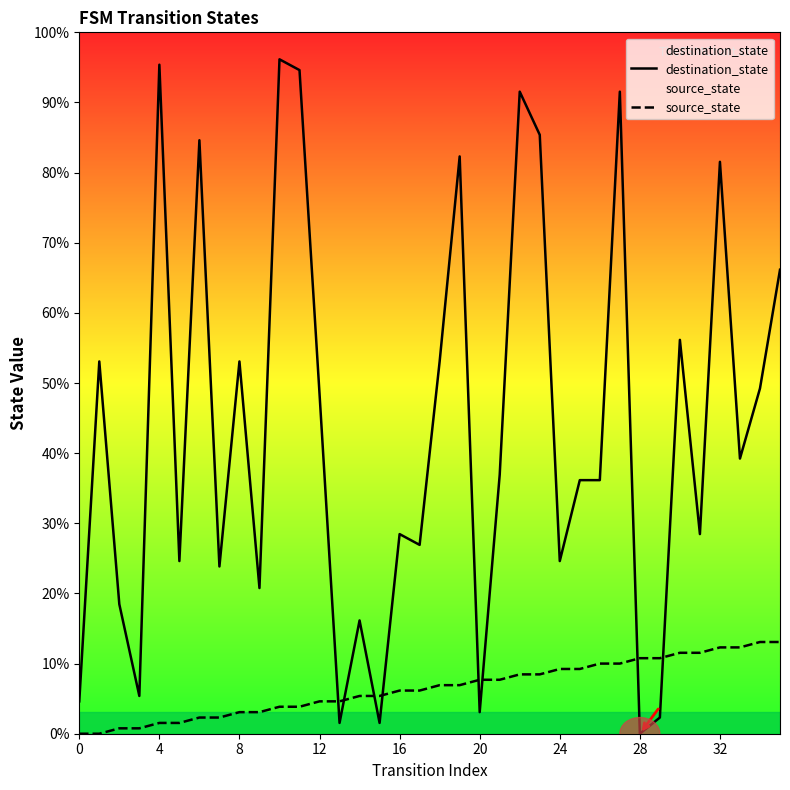

The value of destination_state at 31 is 19. True or false?

False